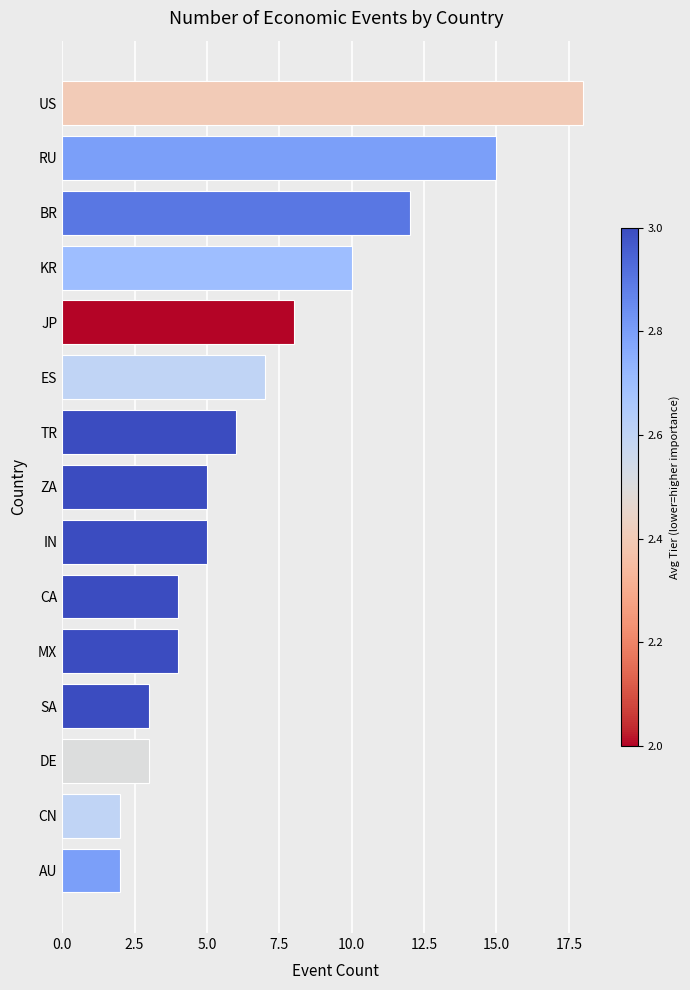

Does the chart contain stacked bars?

No